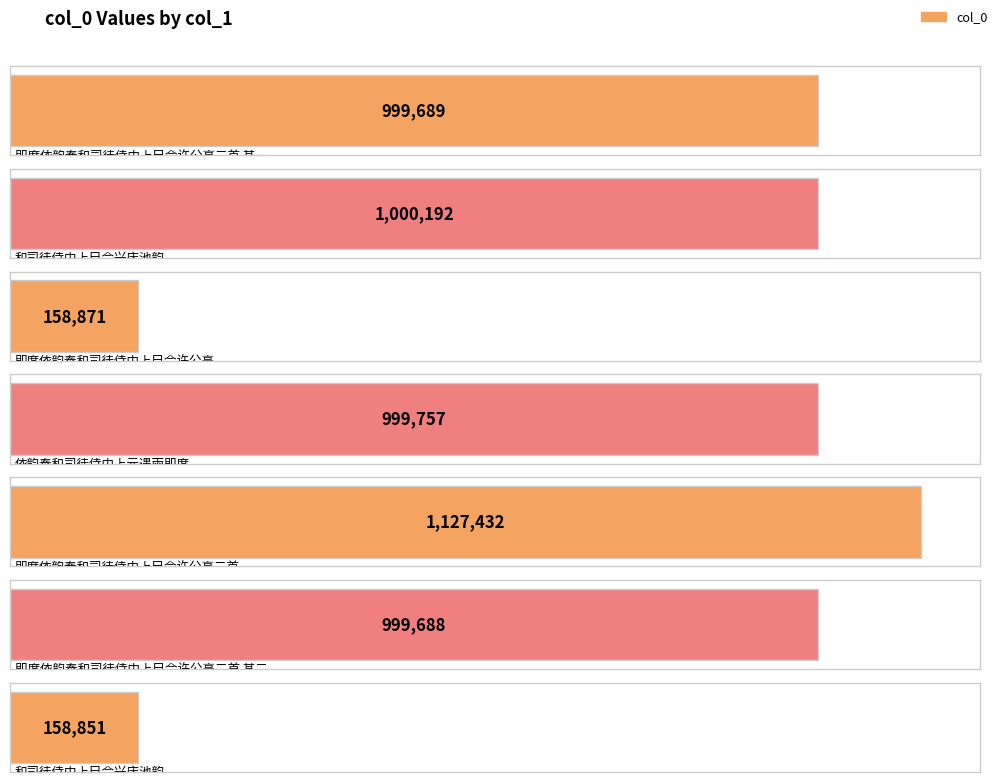

Is it true that the value at 和司徒侍中上巳会兴庆池韵 is 158851?

True